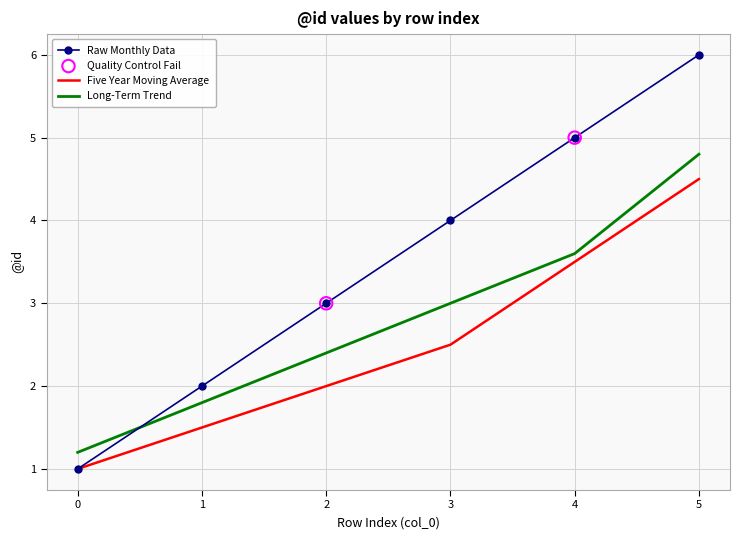

What is the difference between the highest and lowest values at 1?

0.5